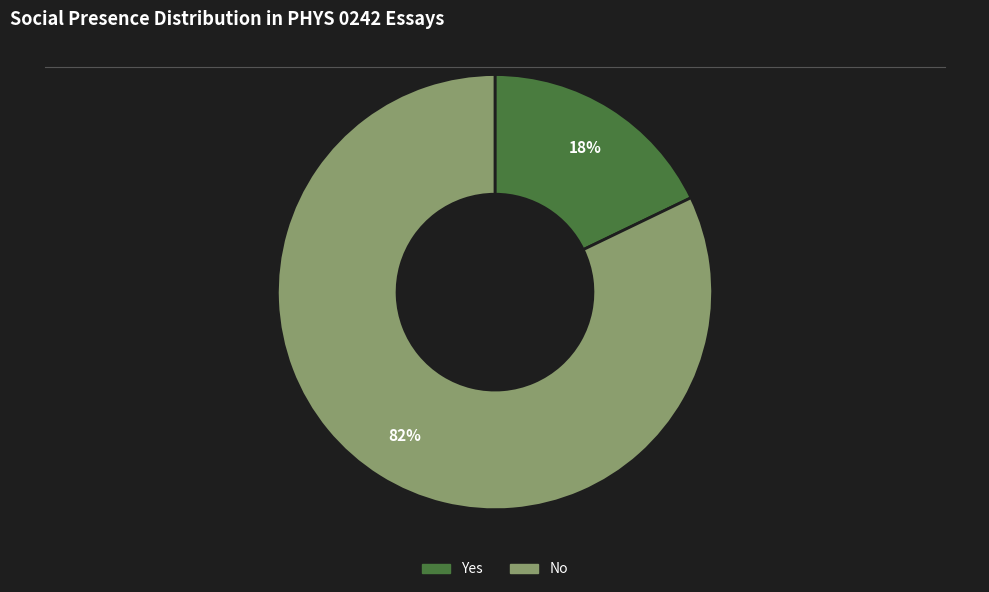

To the nearest percent, what portion does No represent?

82%